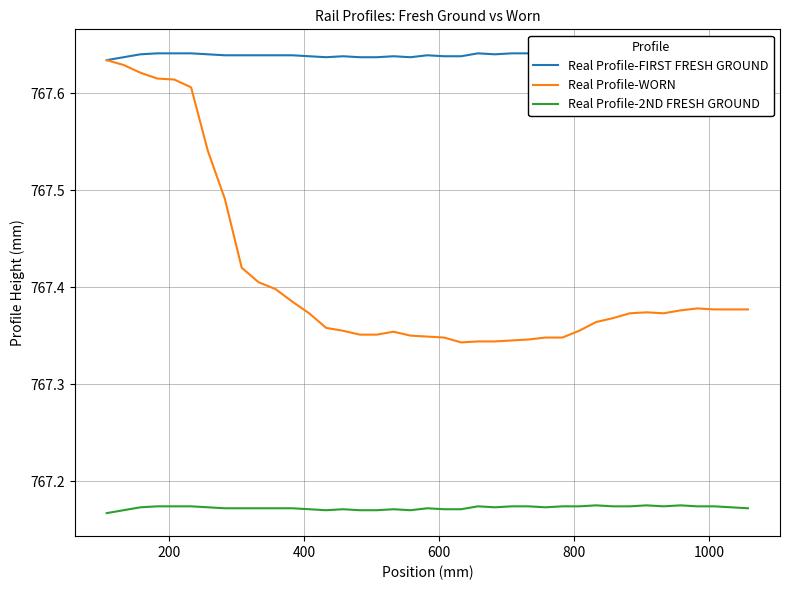

What is the lowest value of the Real Profile-WORN series?

767.3